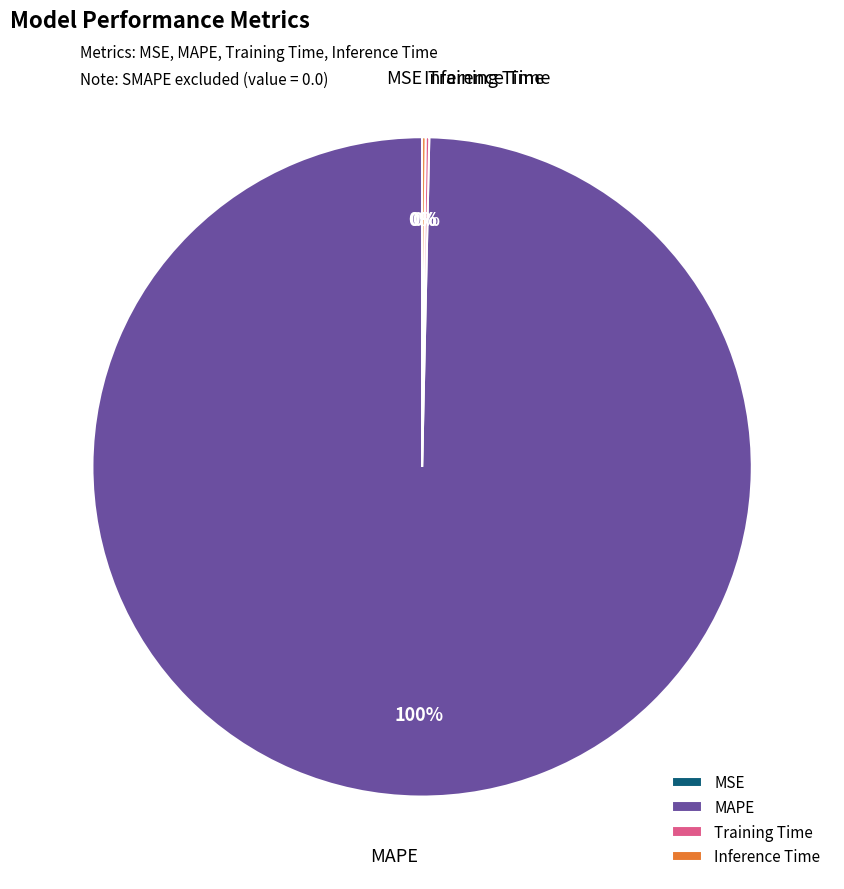

Which category has the biggest portion of the pie?

MAPE